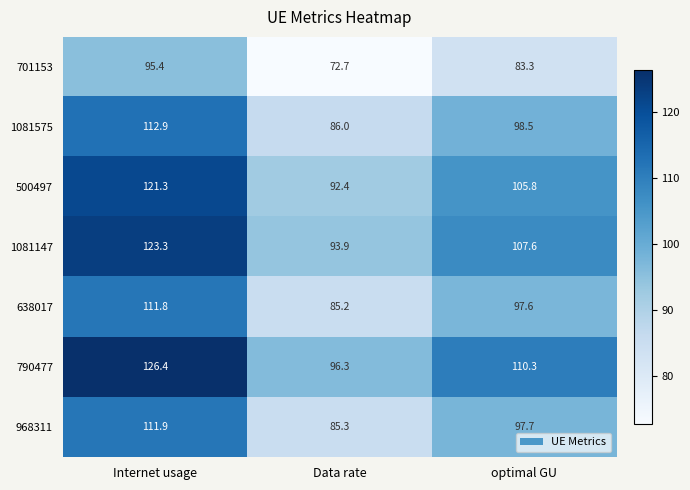

What is the maximum value shown in the chart?

126.4